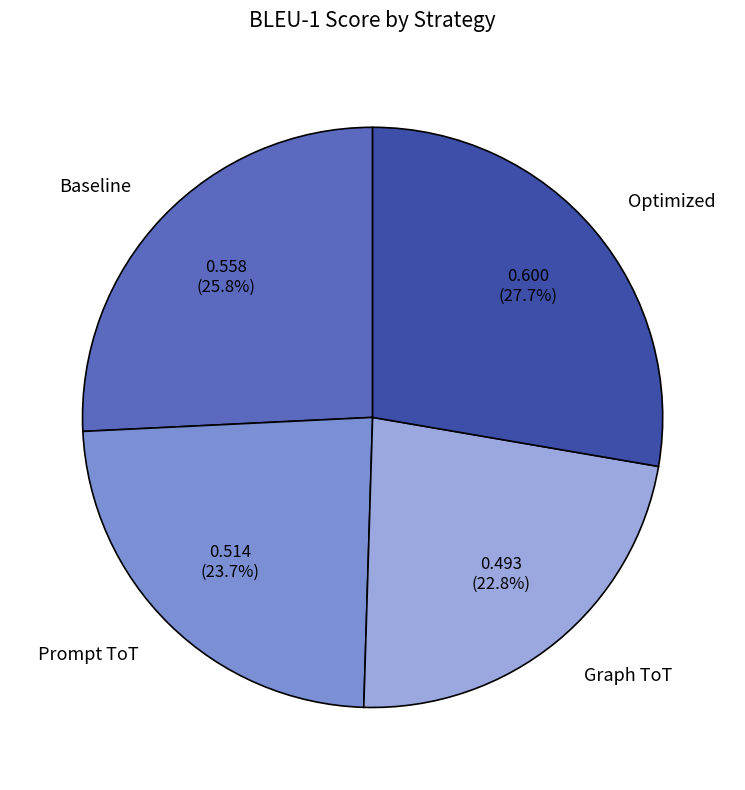

Which category has the biggest portion of the pie?

Optimized